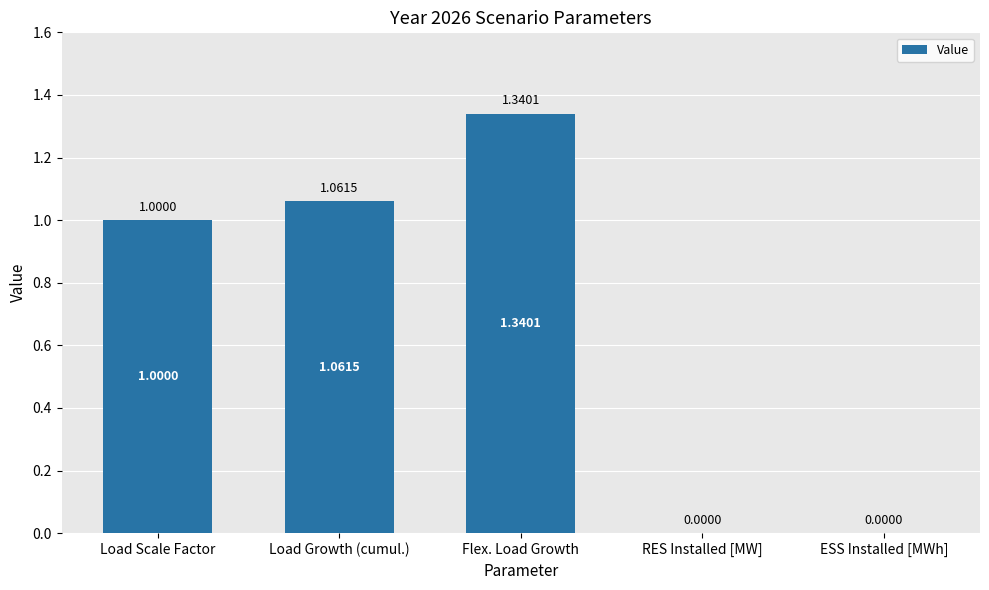

Which category has the highest value across all series?

Flex. Load Growth